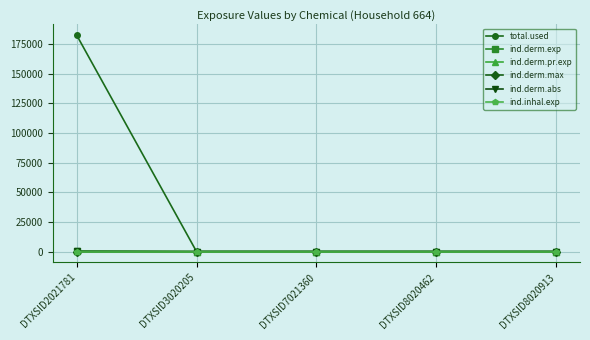

Is this an area chart (filled region under the line)?

No